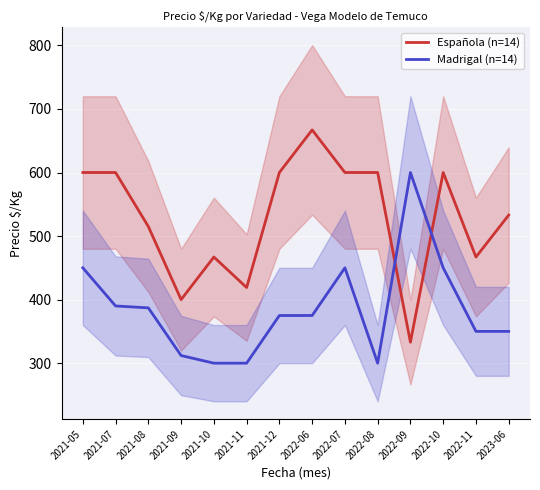

True or false: Española and Madrigal intersect in this chart.

True